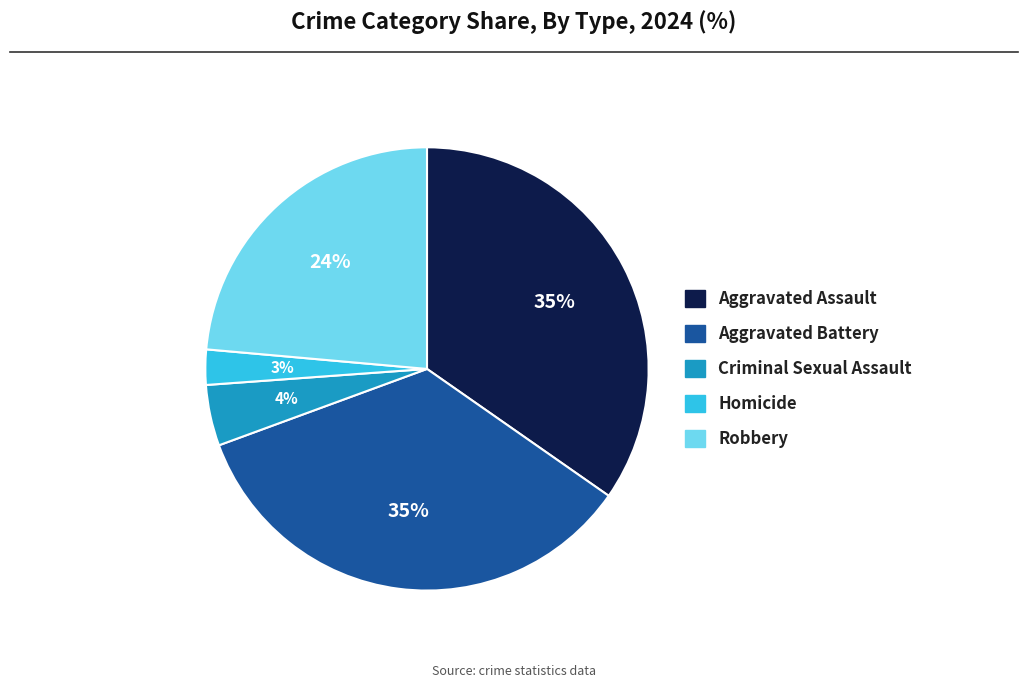

Between Aggravated Battery and Criminal Sexual Assault, which is larger?

Aggravated Battery